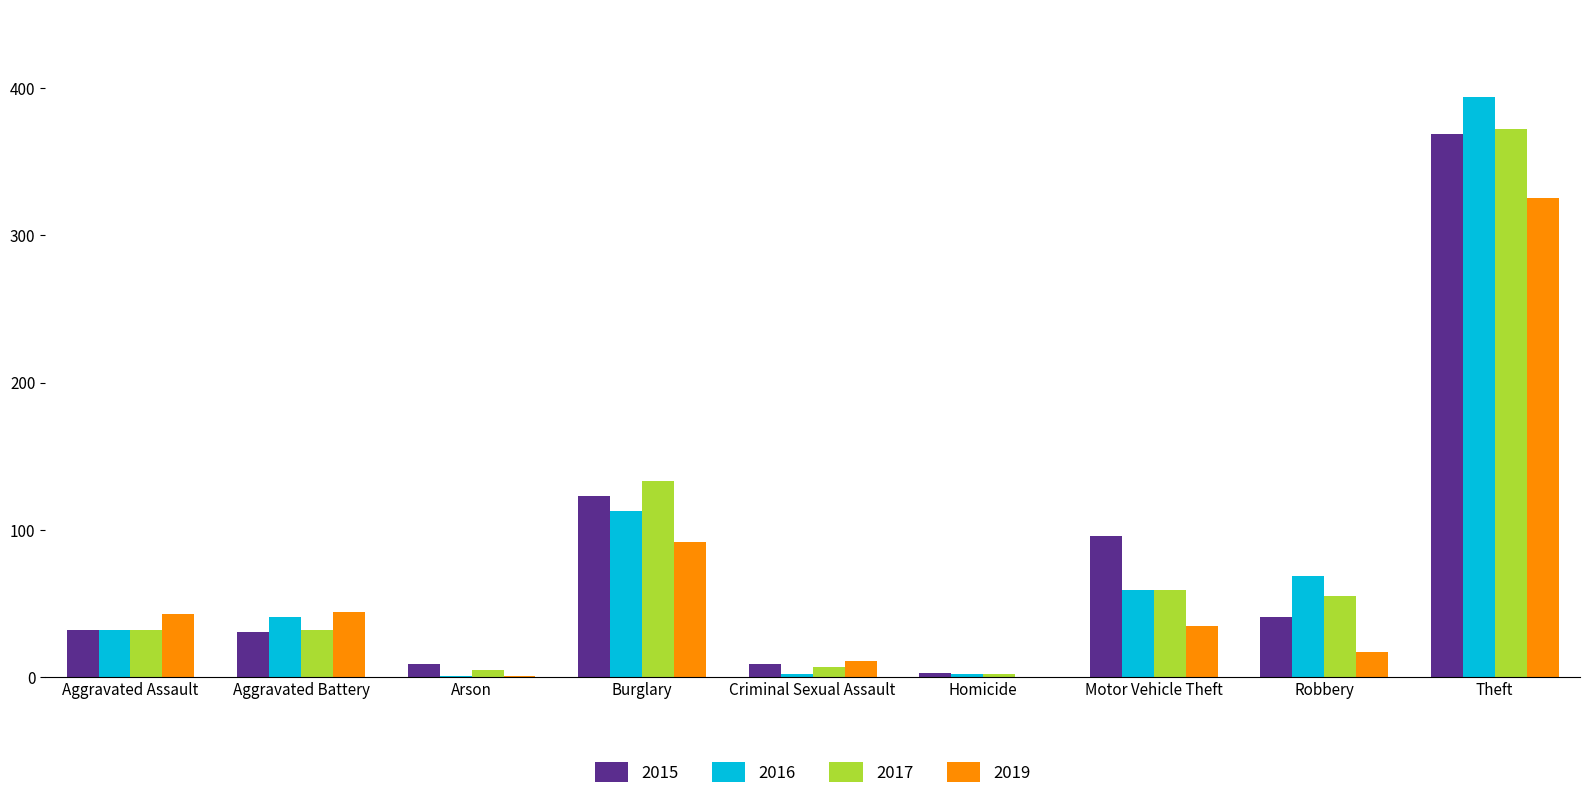

The value of 2019 at Aggravated Assault is 62. True or false?

False